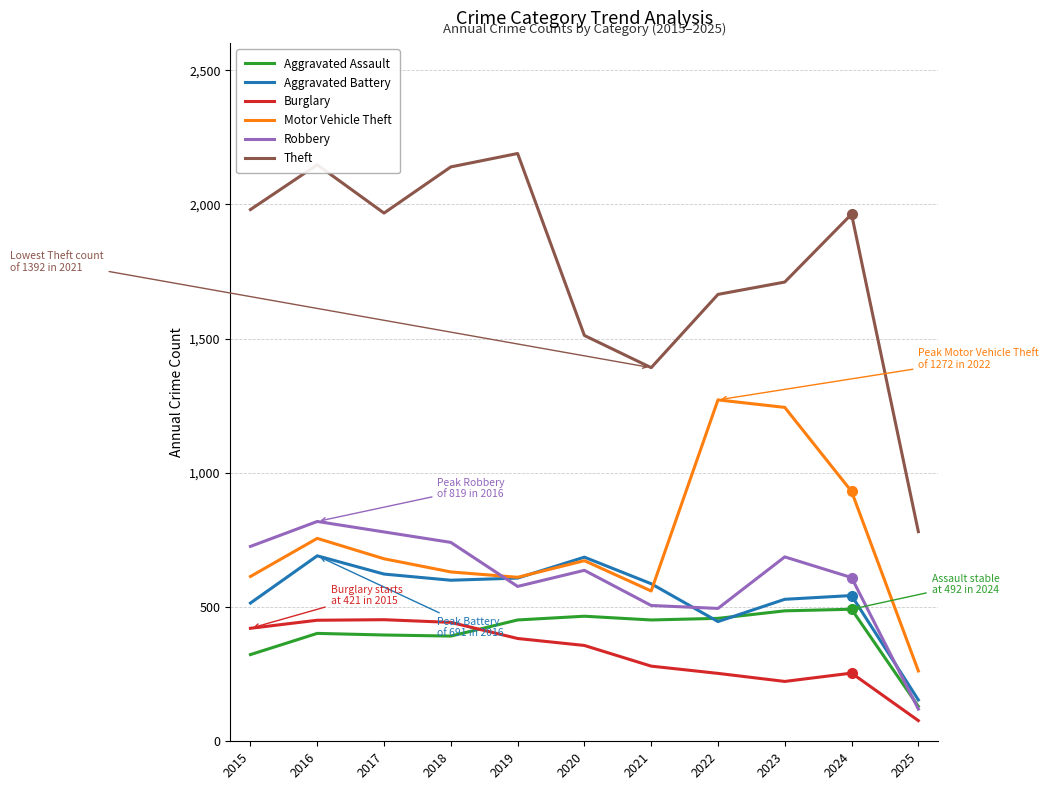

True or false: Theft and Aggravated Assault intersect in this chart.

False